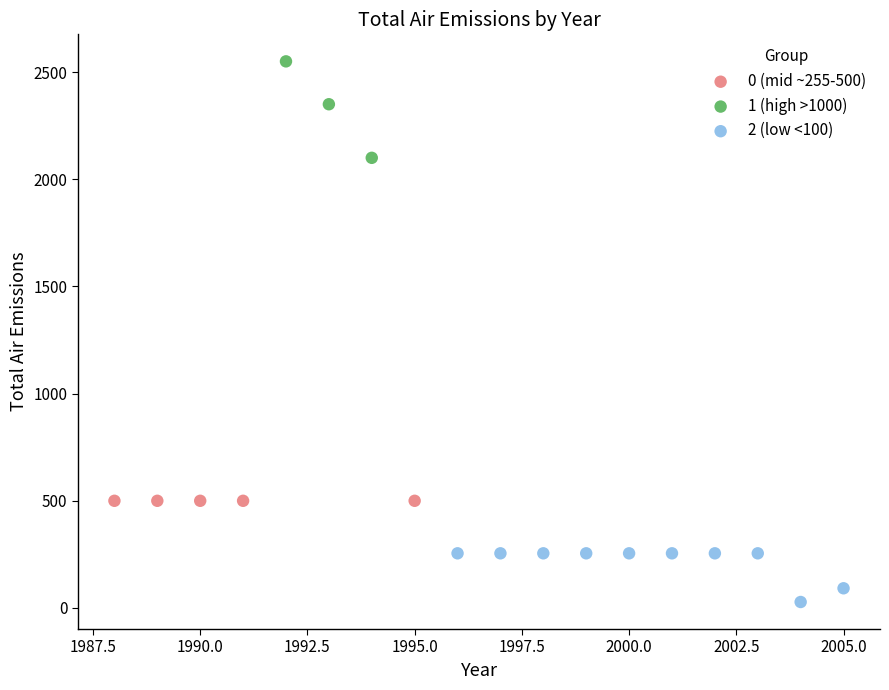

Which series reaches the maximum Y coordinate?

1 (high >1000)